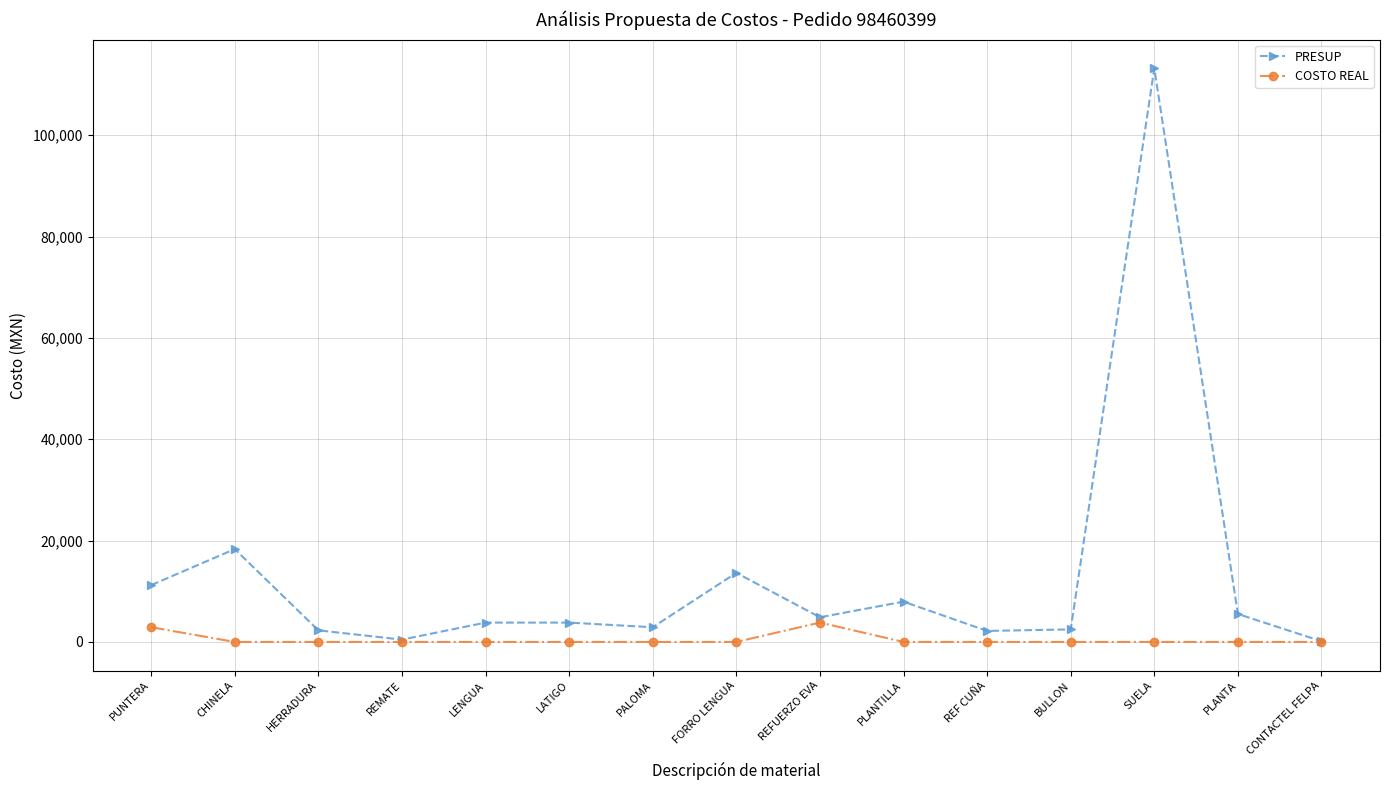

True or false: PRESUP has a value of 4870.2 at REFUERZO EVA.

True